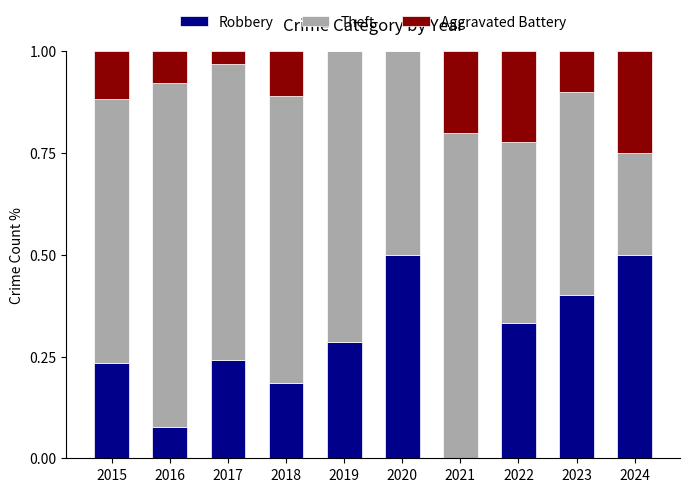

What is the approximate value of Robbery at 2020?

0.5